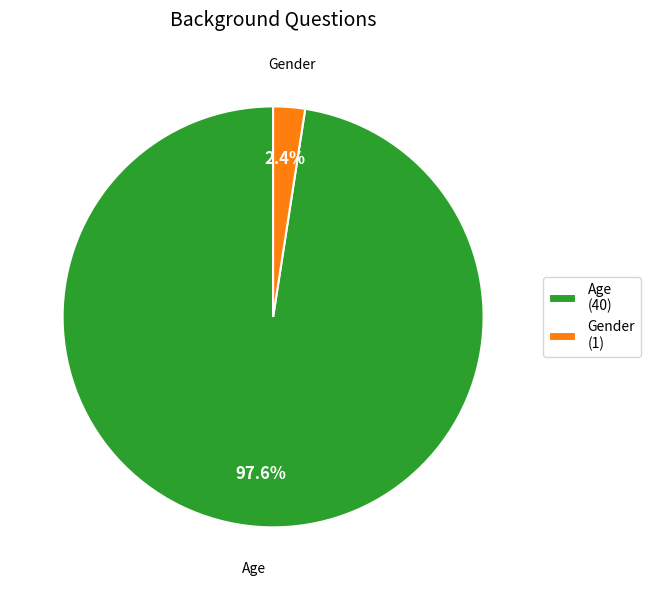

Rank the categories by value from lowest to highest.

Gender, Age